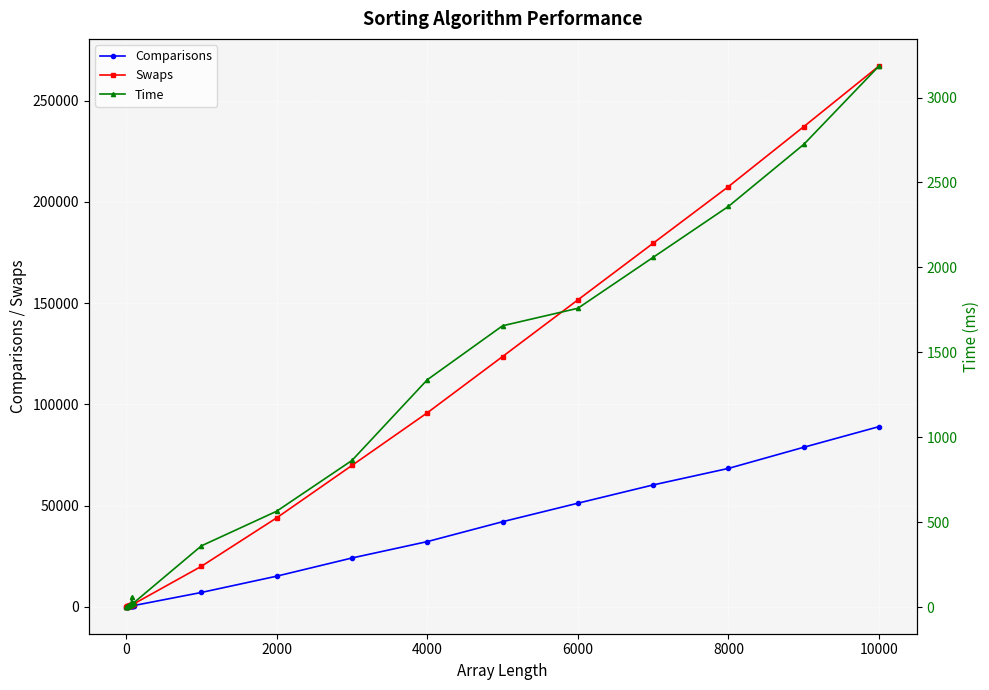

Is it true that Swaps equals 348463 at 10000?

False